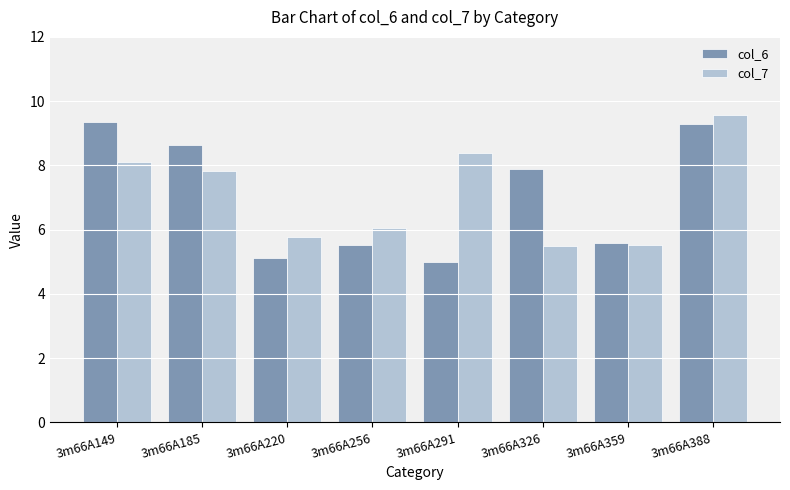

Reading left to right, list all the values displayed in this chart.

col_6: 9.4	8.6	5.1	5.5	5.0	7.9	5.6	9.3
col_7: 8.1	7.8	5.8	6.0	8.4	5.5	5.5	9.6